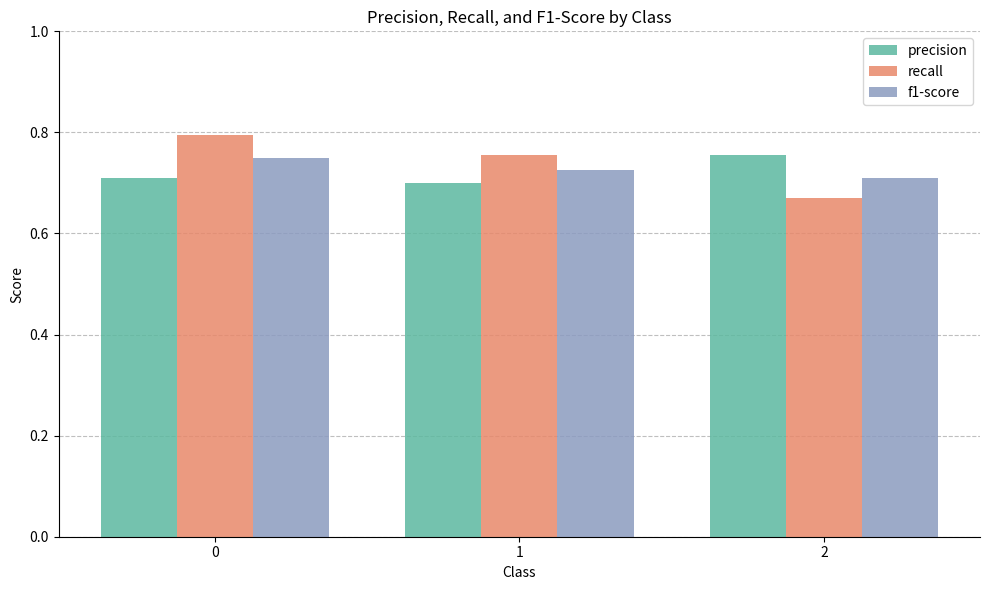

Which series has the largest range (max minus min)?

recall